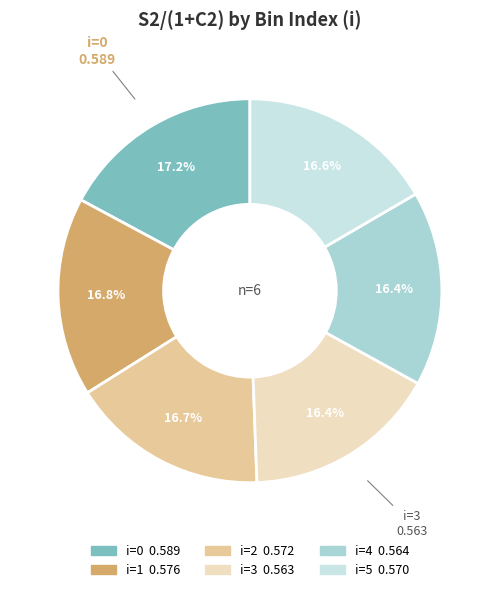

Count the number of slices in the pie.

6